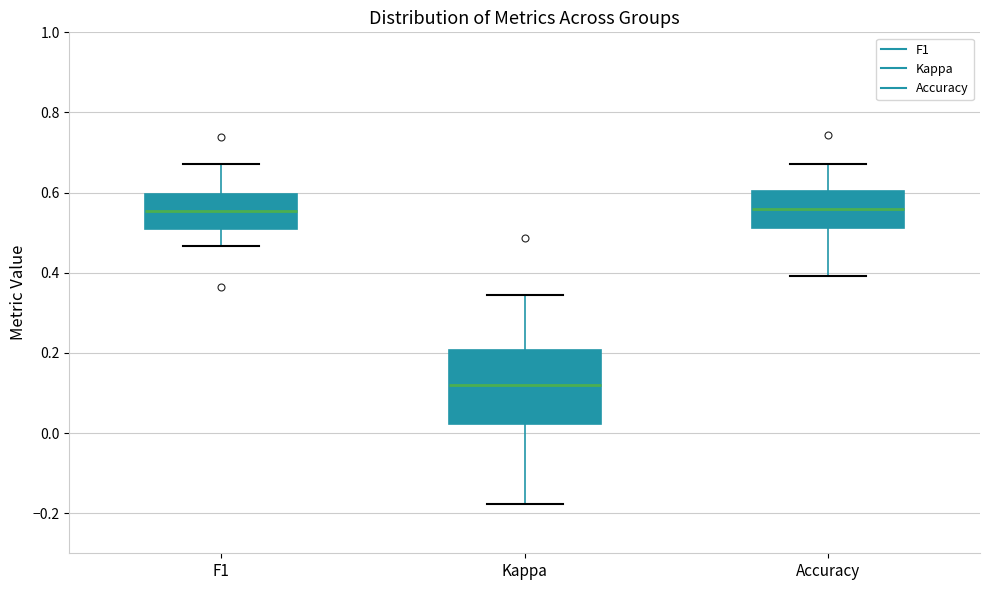

Reading left to right, transcribe this box plot: for each box, give where its median line is, the range the box spans, and where its two whiskers end, as read against the y-axis. The values are not printed on the chart, so give them approximately, as read against the axis.

F1: median 0.56, box 0.50 to 0.60, whiskers 0.46 to 0.68
Kappa: median 0.12, box 0.02 to 0.20, whiskers -0.18 to 0.34
Accuracy: median 0.56, box 0.52 to 0.60, whiskers 0.40 to 0.68